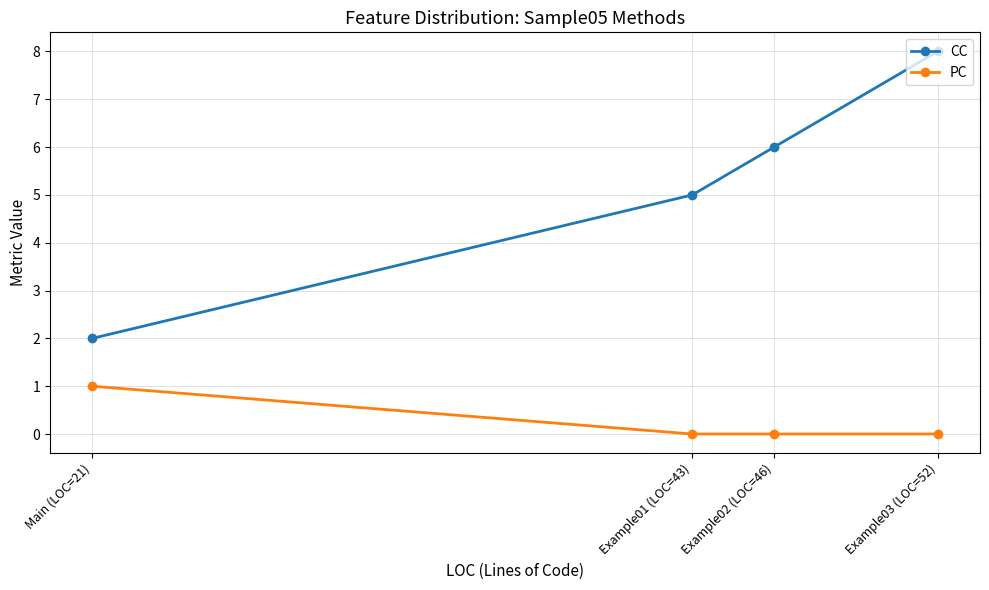

At Main (LOC=21), list the series in order from largest to smallest.

CC, PC